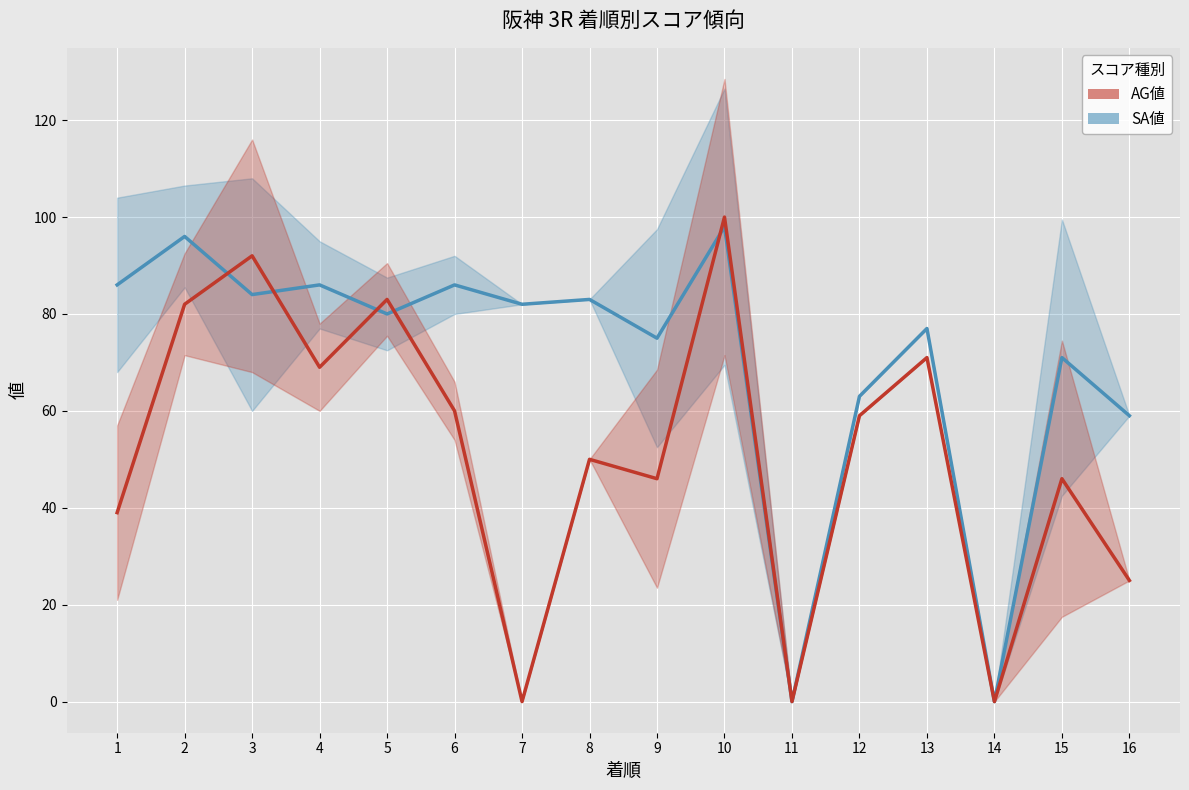

At which category is the sum across all series the highest?

10